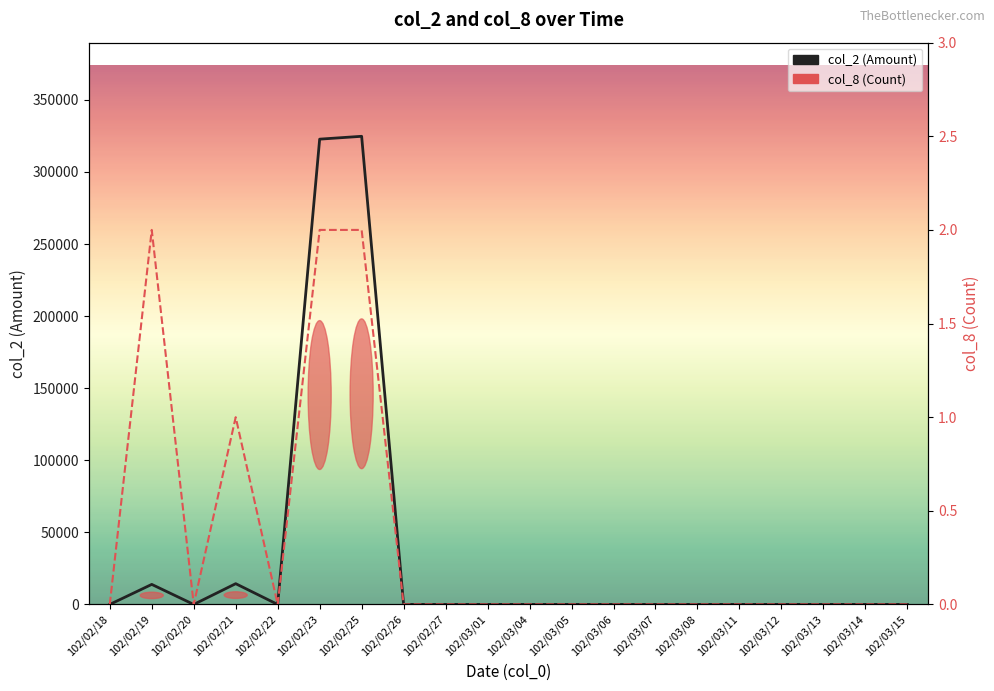

Reading left to right, transcribe all the data shown in this chart.

col_2: 102/02/18=0	102/02/19=13900	102/02/20=0	102/02/21=14400	102/02/22=0	102/02/23=322740	102/02/25=324720	102/02/26=0	102/02/27=0	102/03/01=0	102/03/04=0	102/03/05=0	102/03/06=0	102/03/07=0	102/03/08=0	102/03/11=0	102/03/12=0	102/03/13=0	102/03/14=0	102/03/15=0
col_8: 102/02/18=0	102/02/19=2	102/02/20=0	102/02/21=1	102/02/22=0	102/02/23=2	102/02/25=2	102/02/26=0	102/02/27=0	102/03/01=0	102/03/04=0	102/03/05=0	102/03/06=0	102/03/07=0	102/03/08=0	102/03/11=0	102/03/12=0	102/03/13=0	102/03/14=0	102/03/15=0